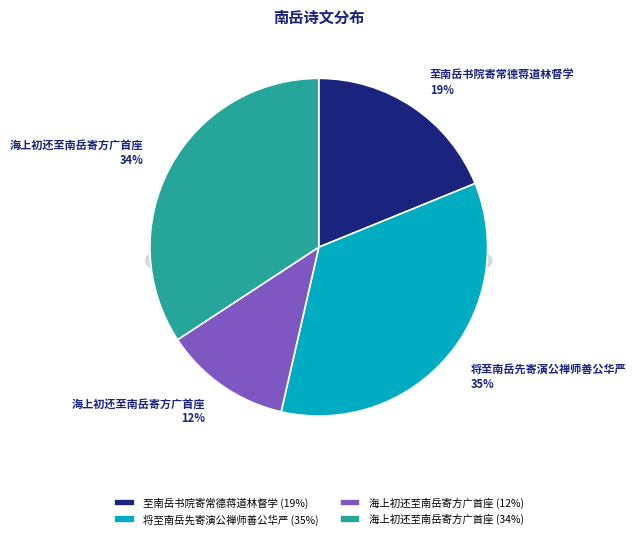

What is the largest slice in the pie chart?

将至南岳先寄演公禅师善公华严